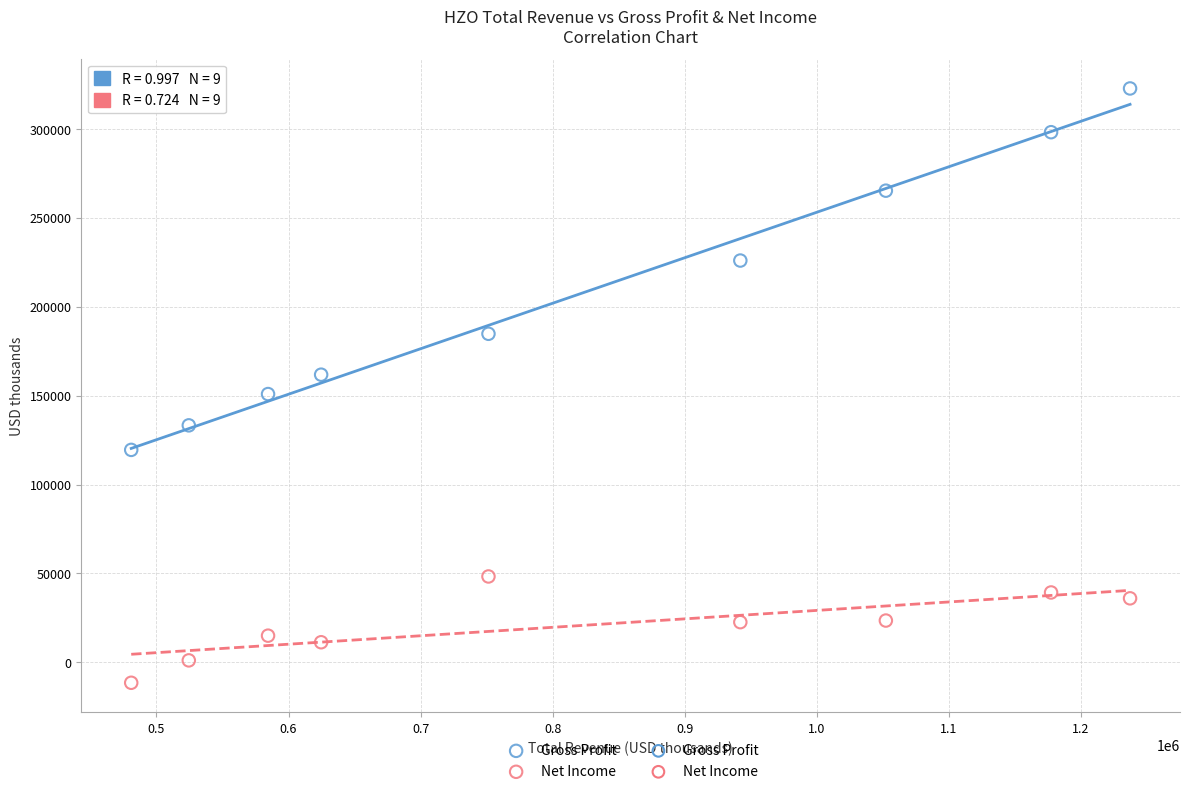

Across all data points, what is the range of Y values (max minus min)?

334300